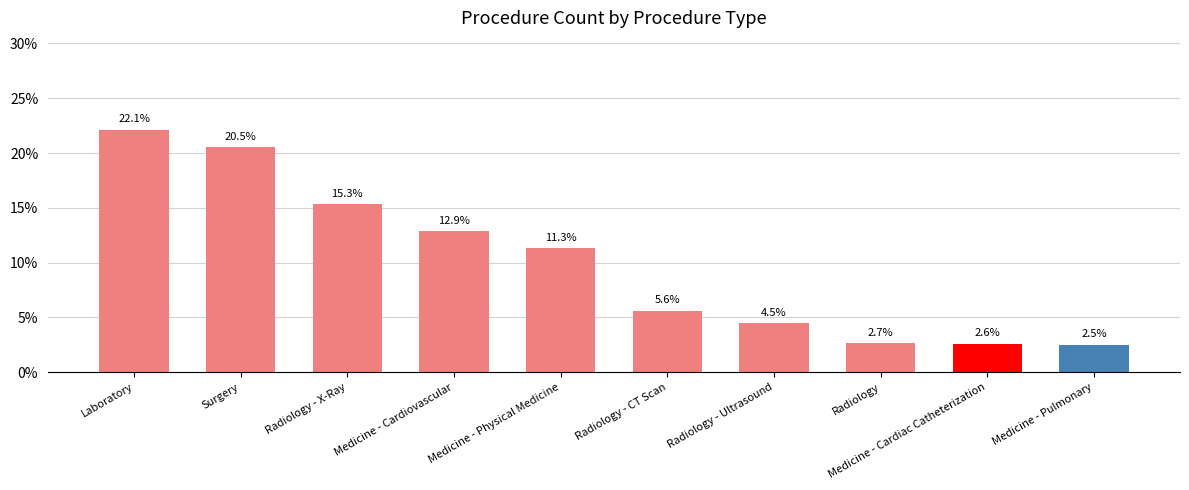

What is the sum of the values at Radiology - Ultrasound and Surgery?

25.0